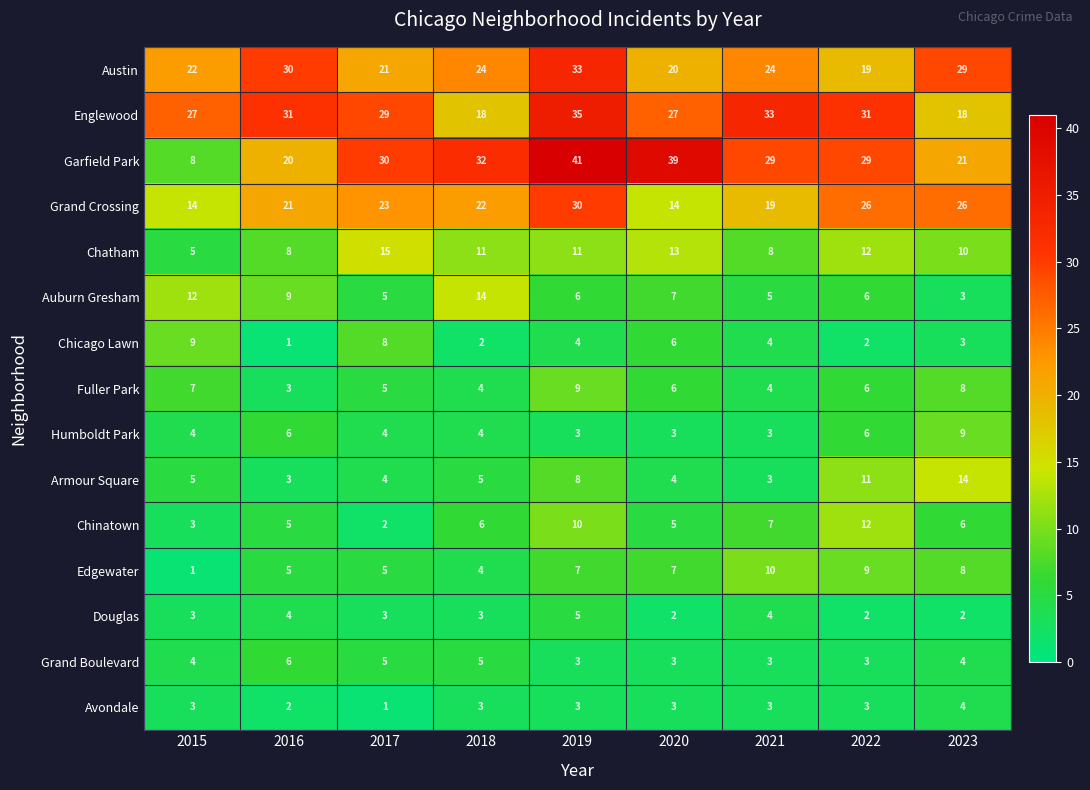

Which series has the largest range (max minus min)?

Garfield Park